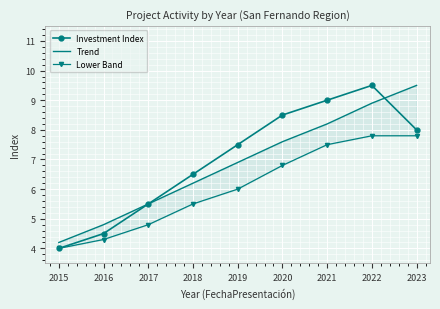

At which category is the sum across all series the highest?

2022